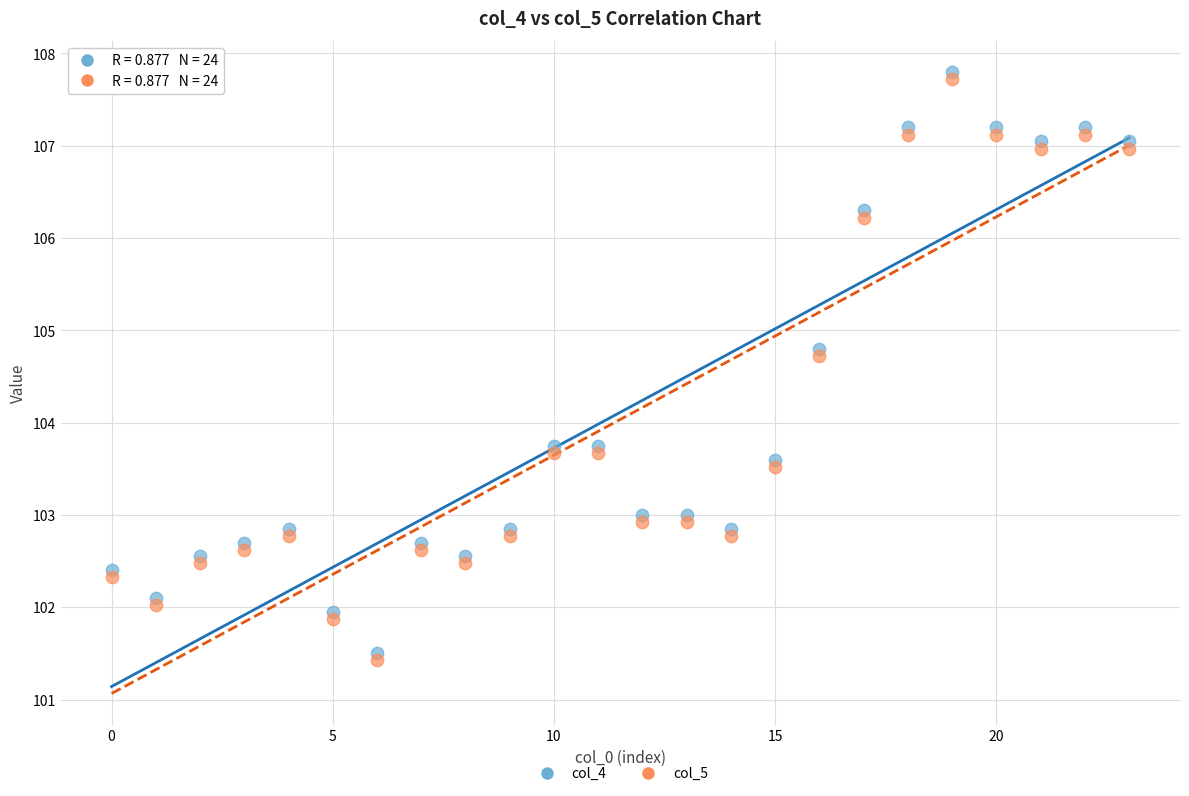

Which series has the widest spread of Y values?

col_4